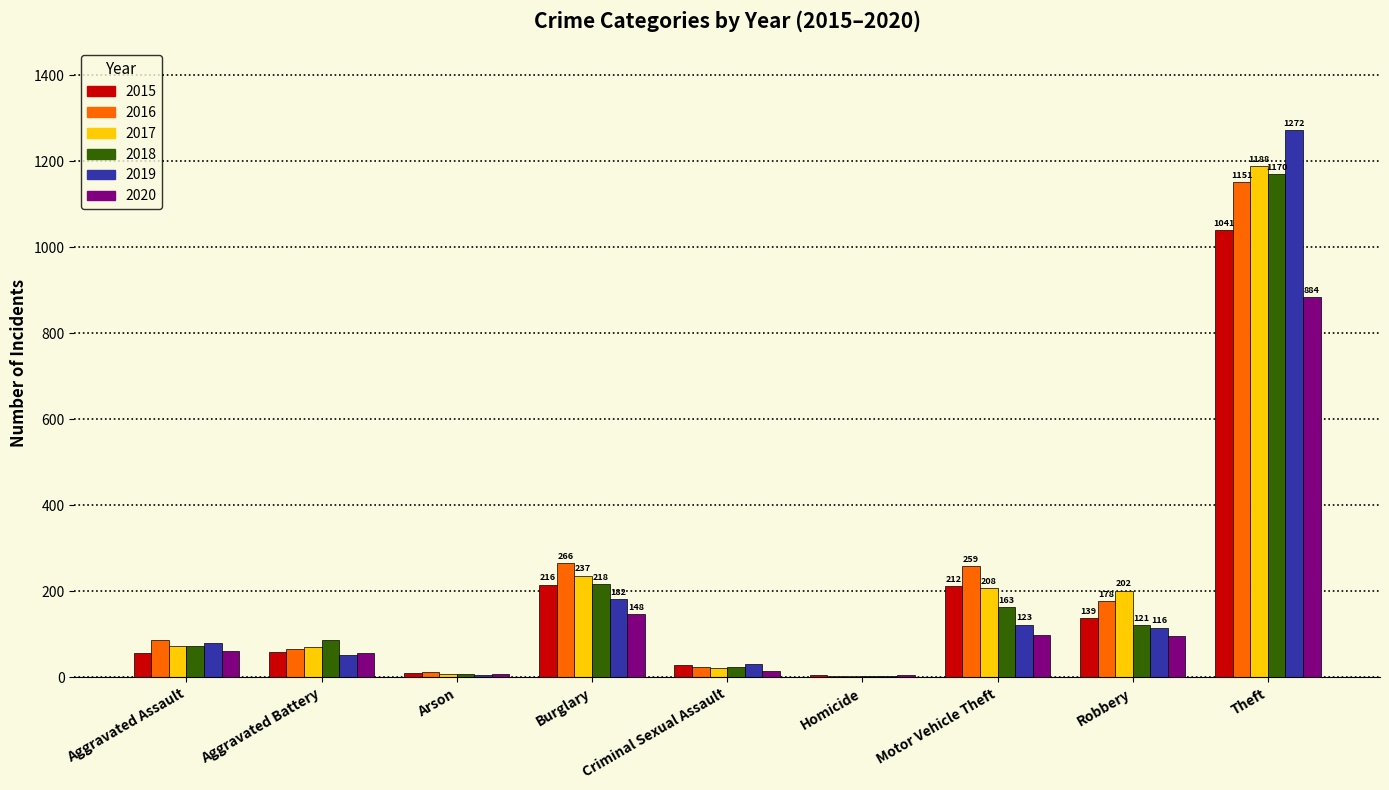

Which category has the highest value in the 2018 series?

Theft